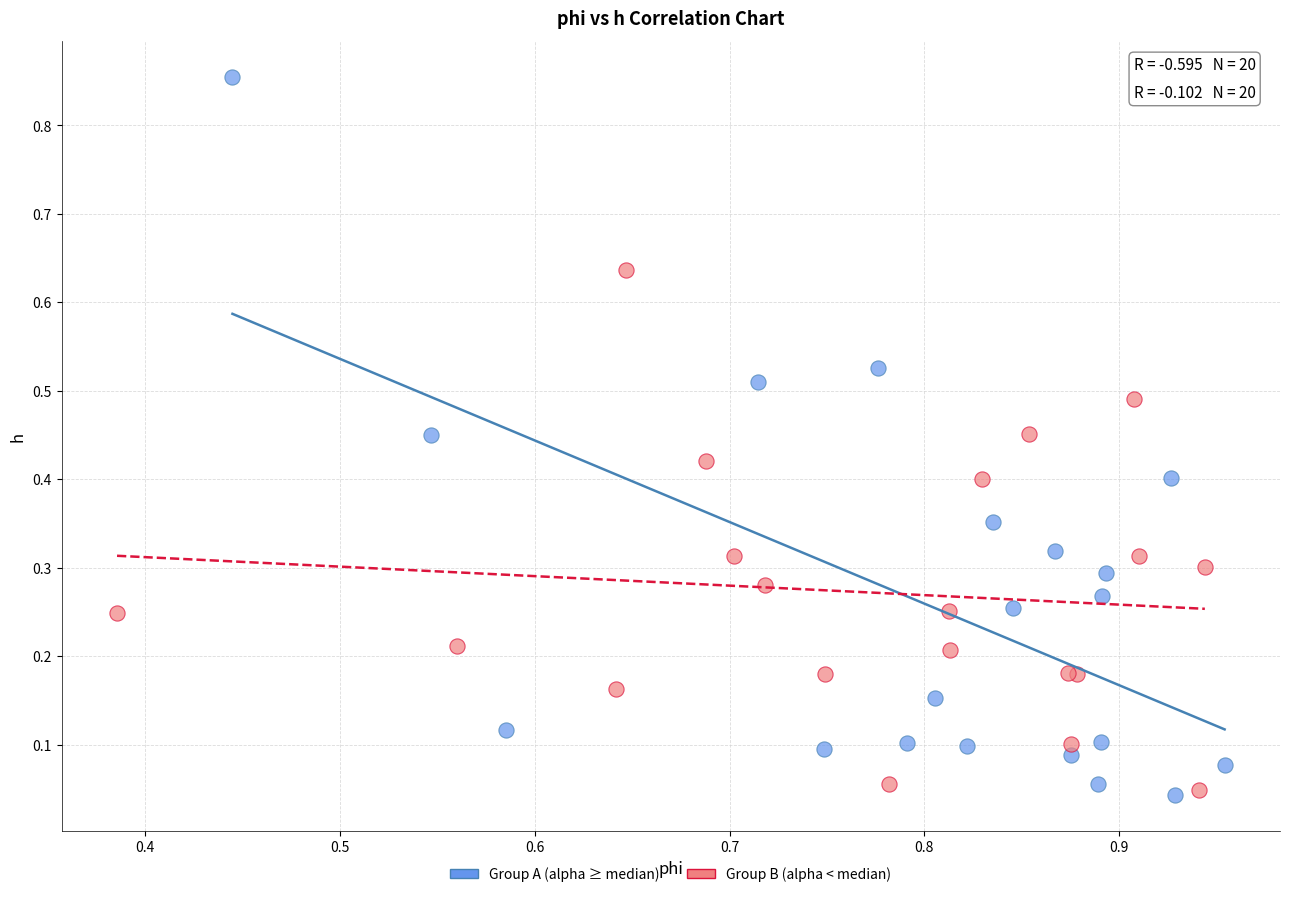

Which series has the widest spread of Y values?

Group A (alpha ≥ median)